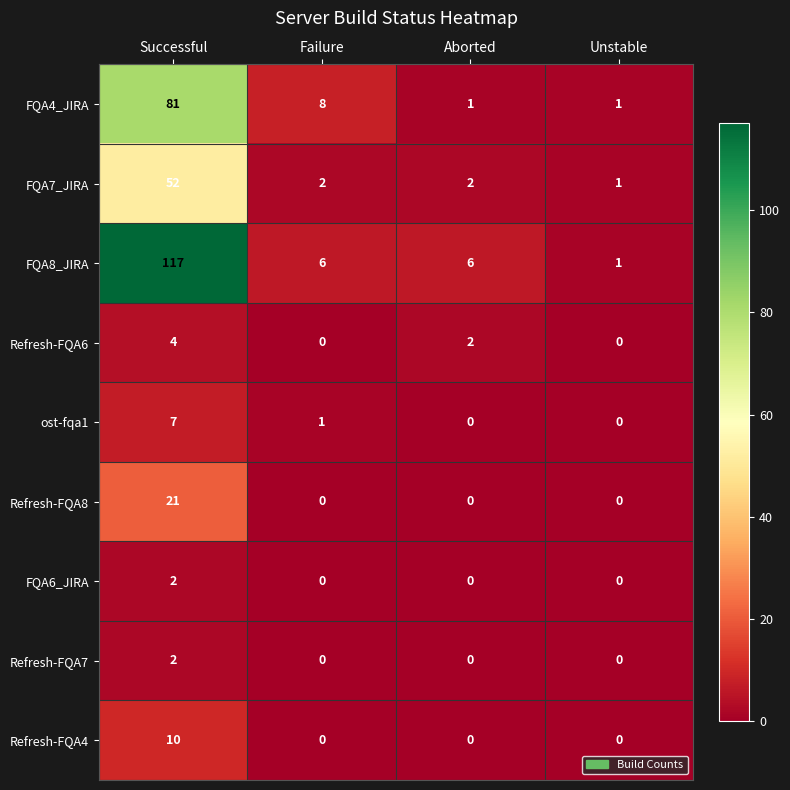

What is the average value of the FQA7_JIRA series?

14